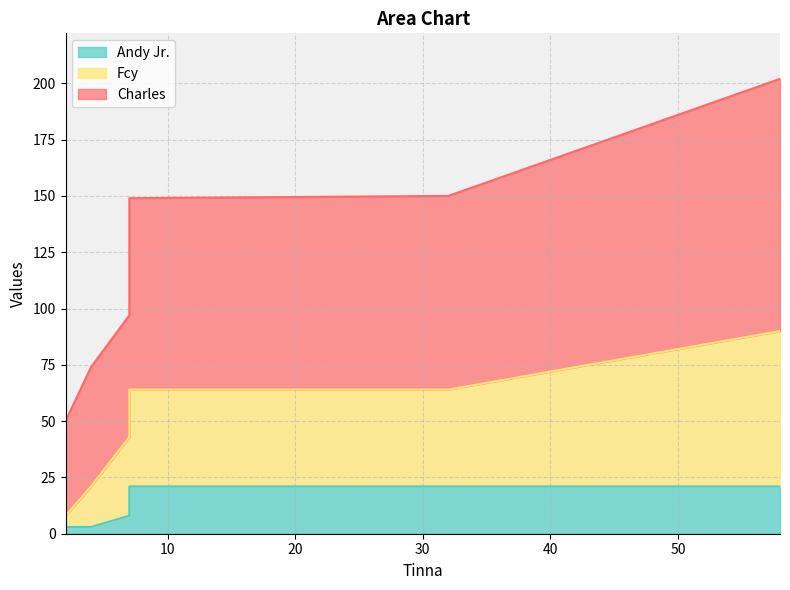

True or false: Charles and Fcy cross at least once.

False